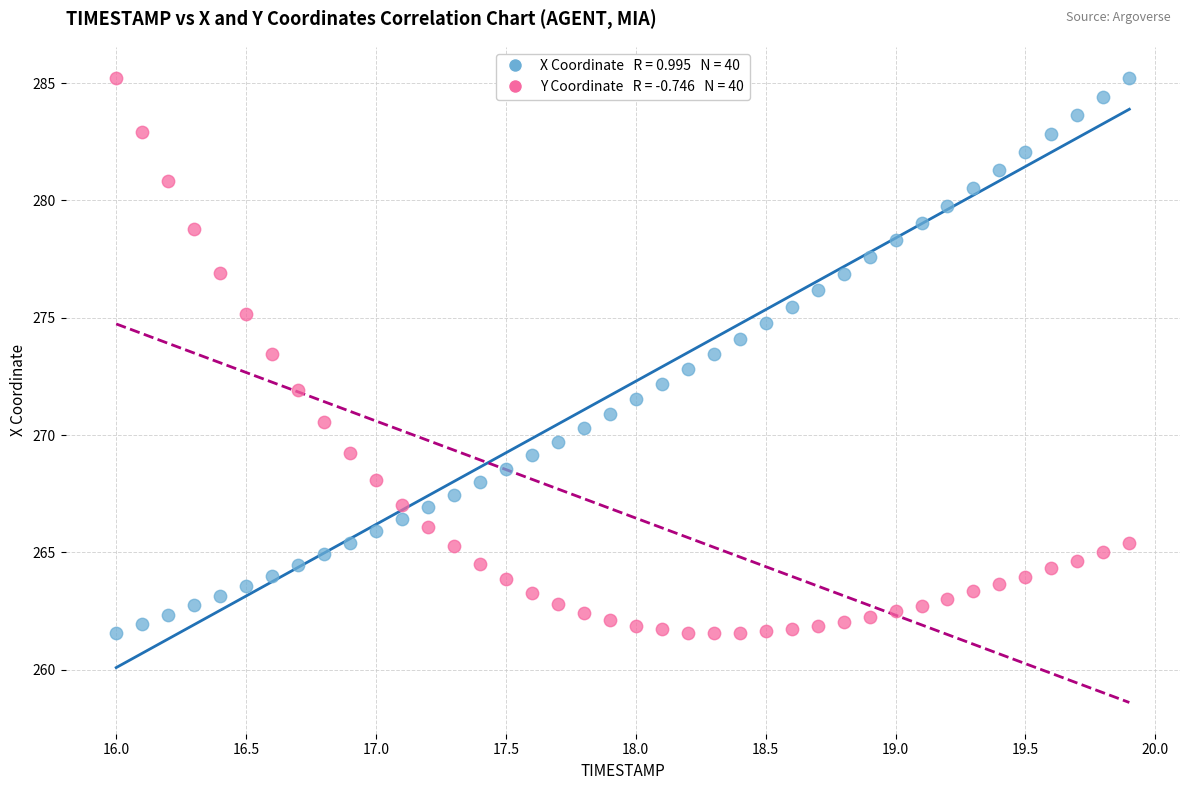

Across all data points, what is the range of Y values (max minus min)?

23.6